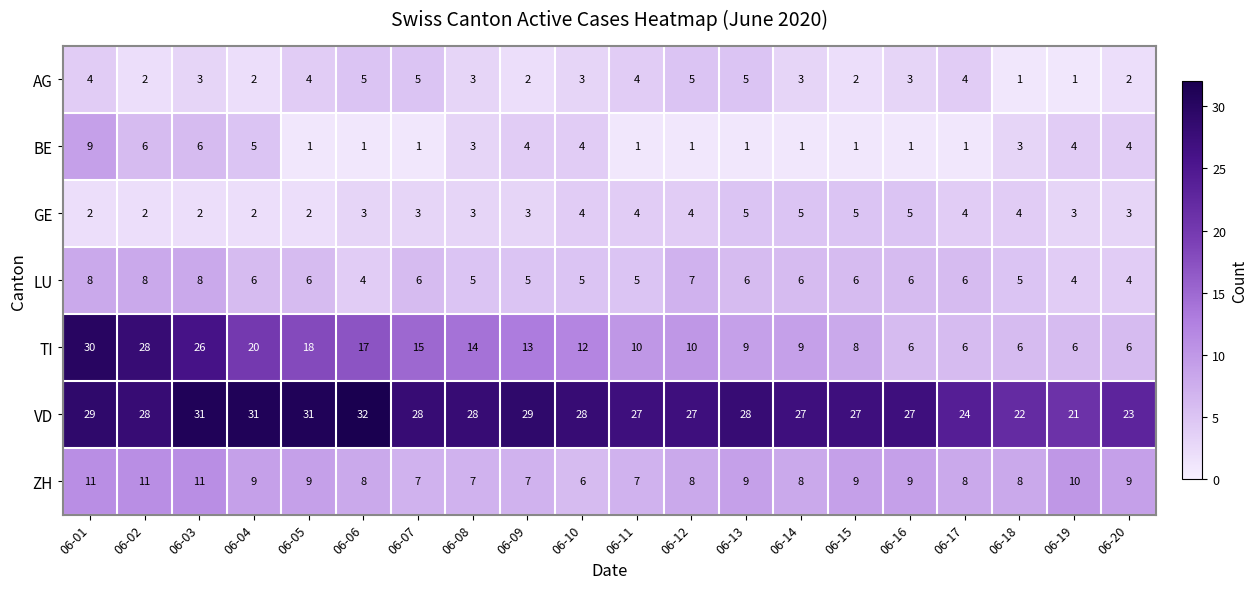

What is the smallest value displayed?

1